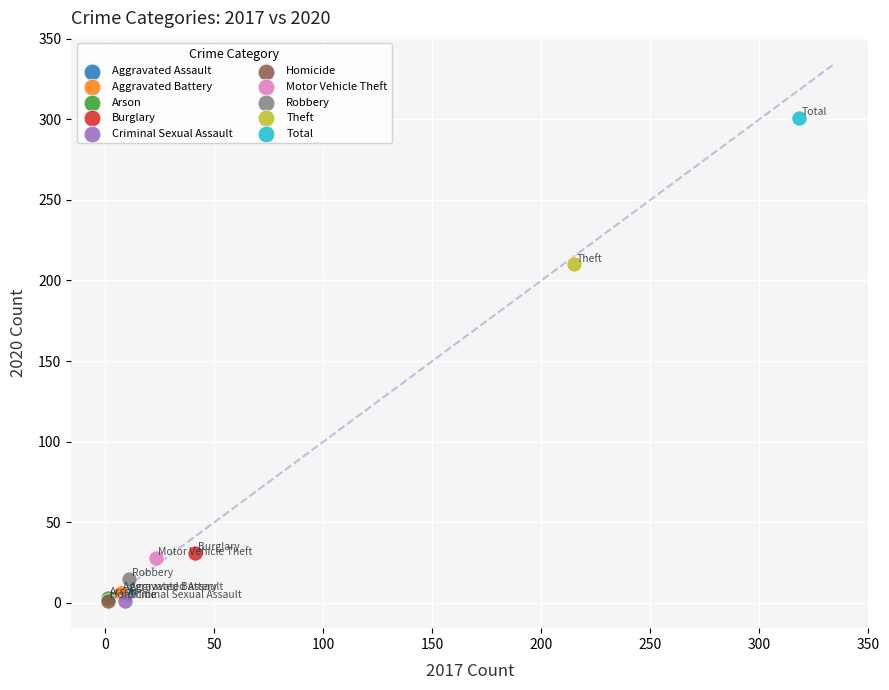

What are all the series names shown in the legend?

Aggravated Assault, Aggravated Battery, Arson, Burglary, Criminal Sexual Assault, Homicide, Motor Vehicle Theft, Robbery, Theft, Total